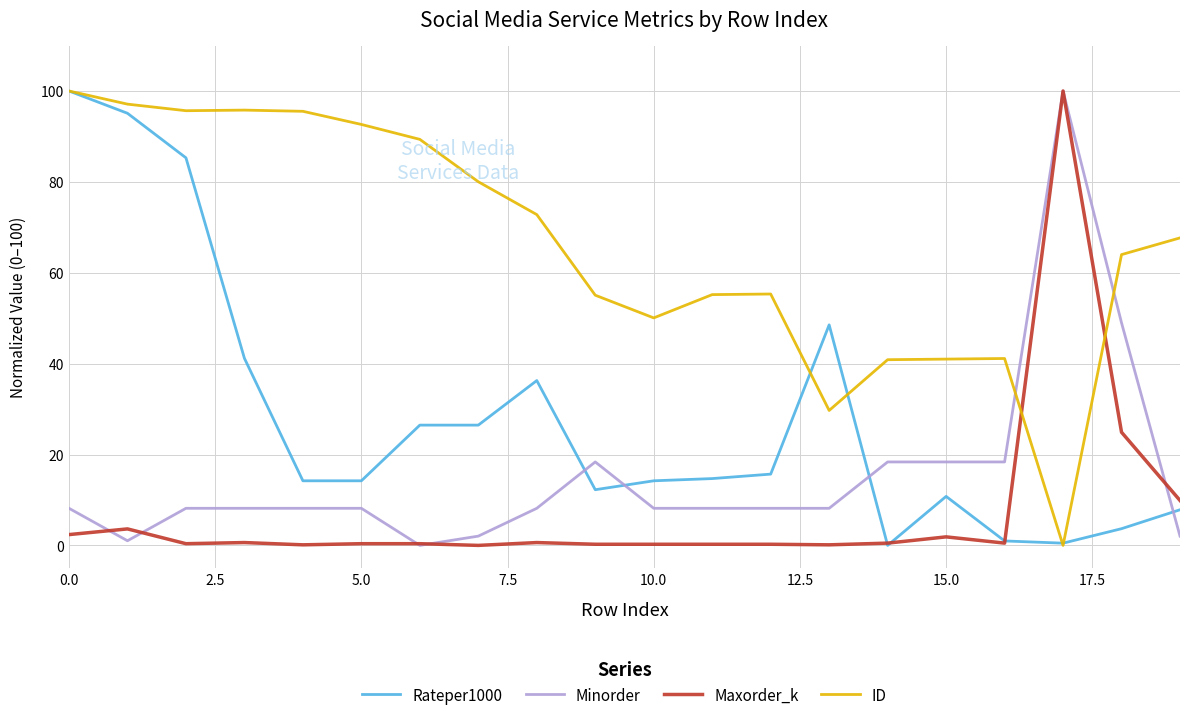

True or false: Maxorder_k and ID cross at least once.

True